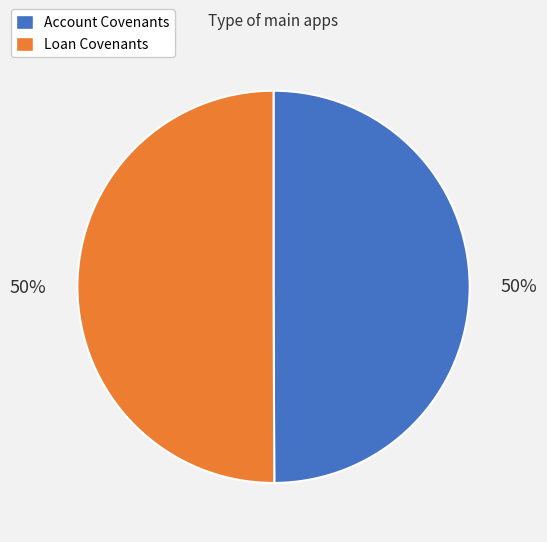

Is the sum of Account Covenants and Loan Covenants greater than half?

Yes